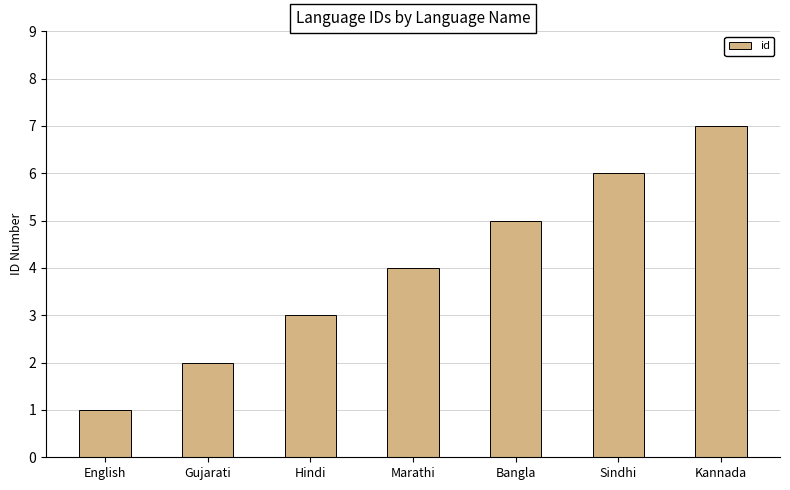

What is the value of the 6th bar from the left?

6